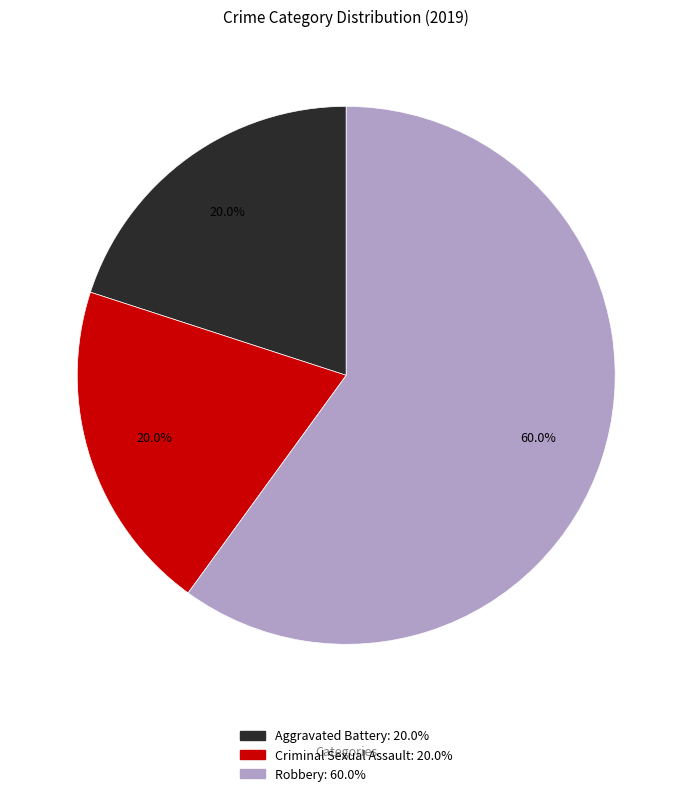

To the nearest percent, what is the difference between the largest and smallest slice percentages?

40%